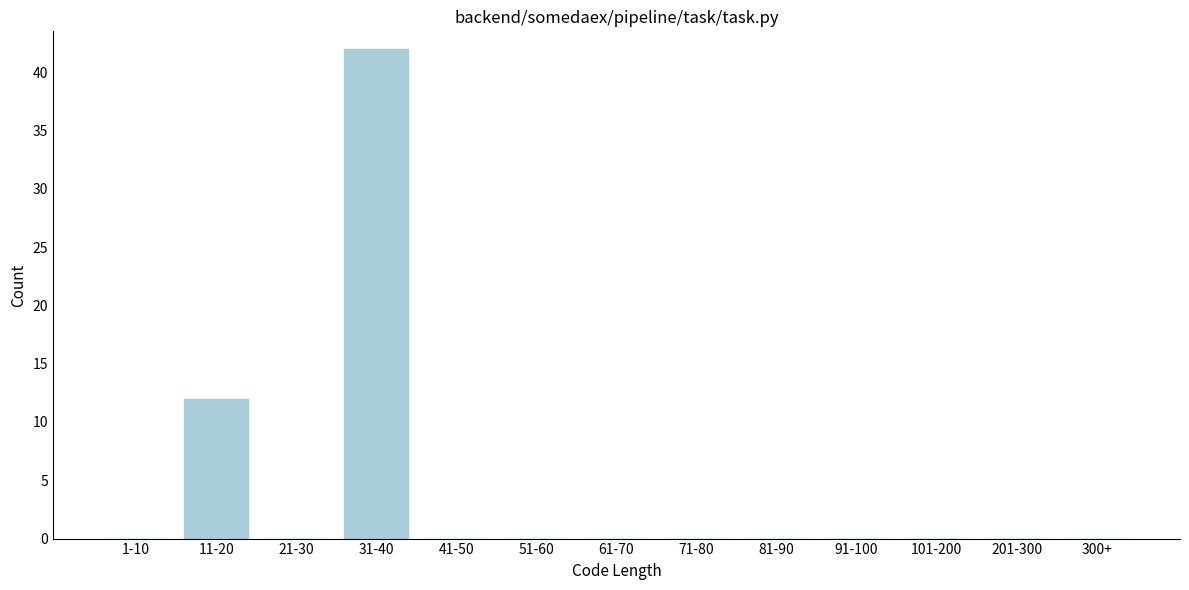

Reading left to right, transcribe all the data shown in this chart.

1-10=0	11-20=12	21-30=0	31-40=42	41-50=0	51-60=0	61-70=0	71-80=0	81-90=0	91-100=0	101-200=0	201-300=0	300+=0